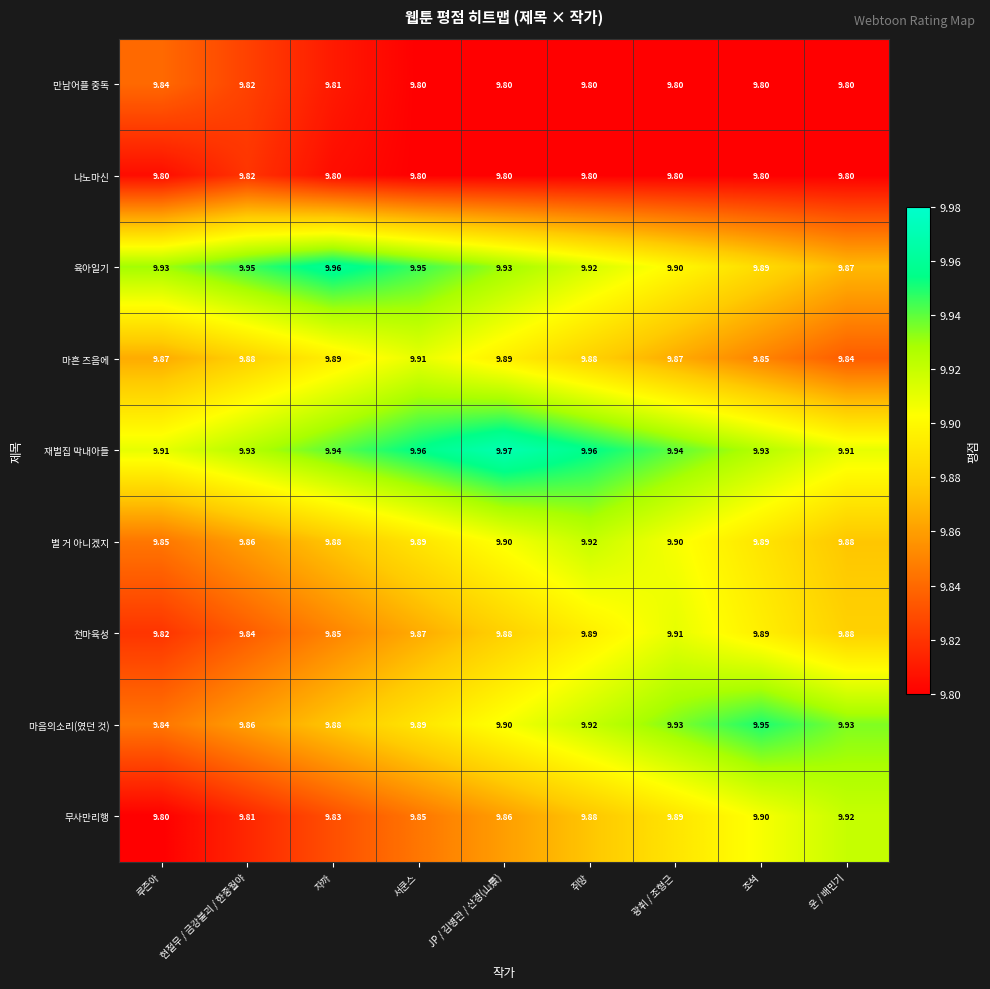

Where is 육아일기 nearest to the value 9?

운 / 배민기